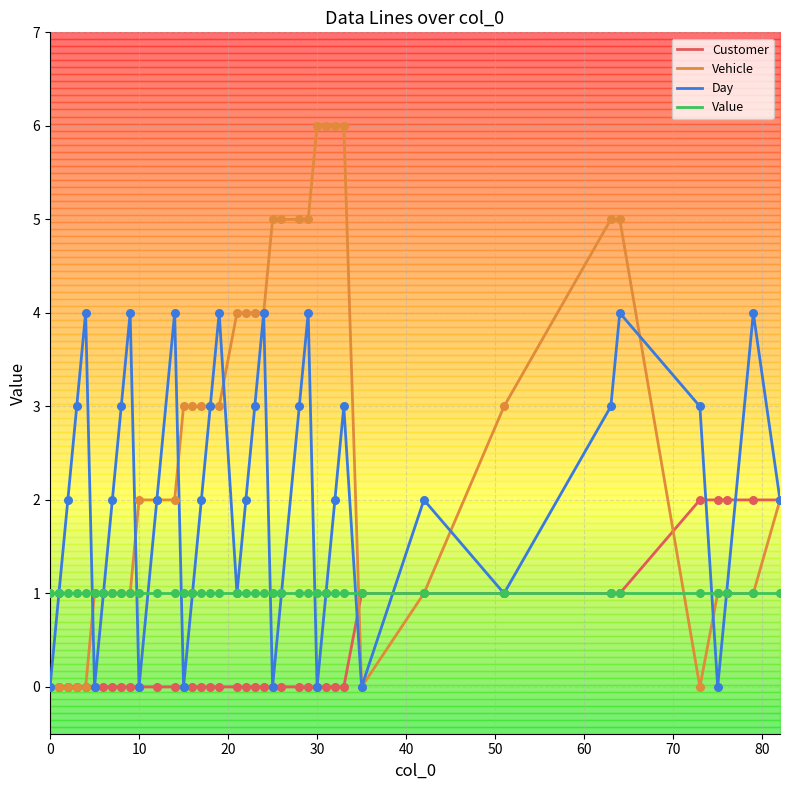

What is the maximum value for Day?

4